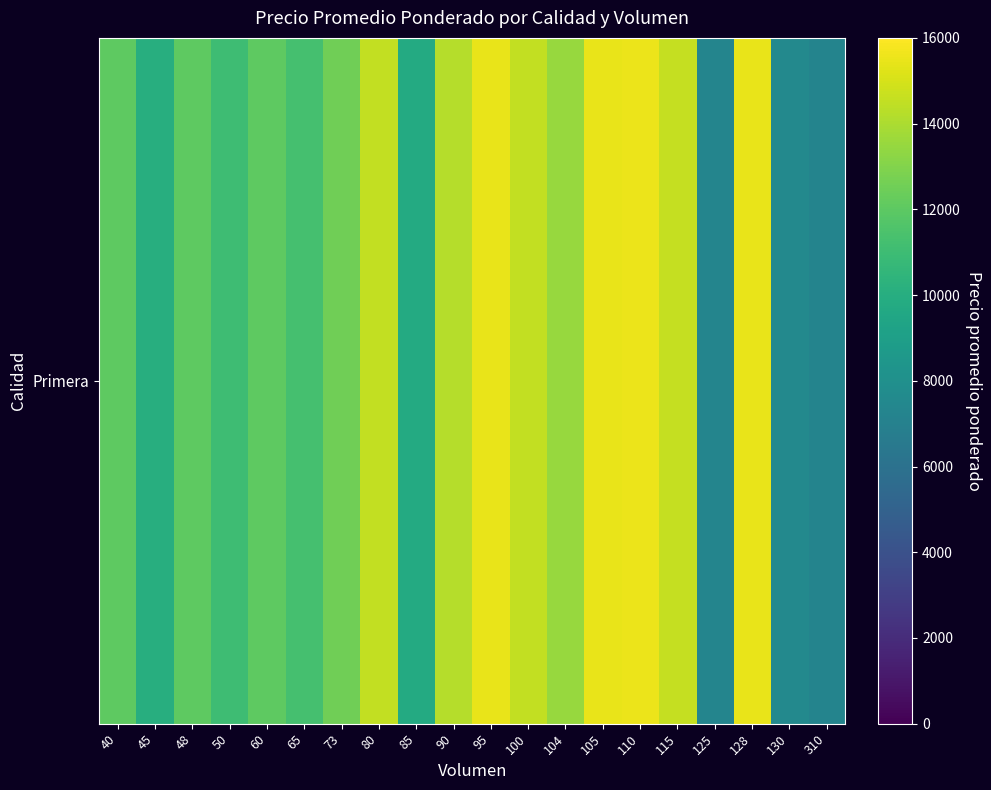

Rank the categories by value from highest to lowest.

110, 105, 95, 128, 115, 80, 100, 90, 104, 73, 40, 48, 60, 65, 50, 45, 85, 130, 125, 310